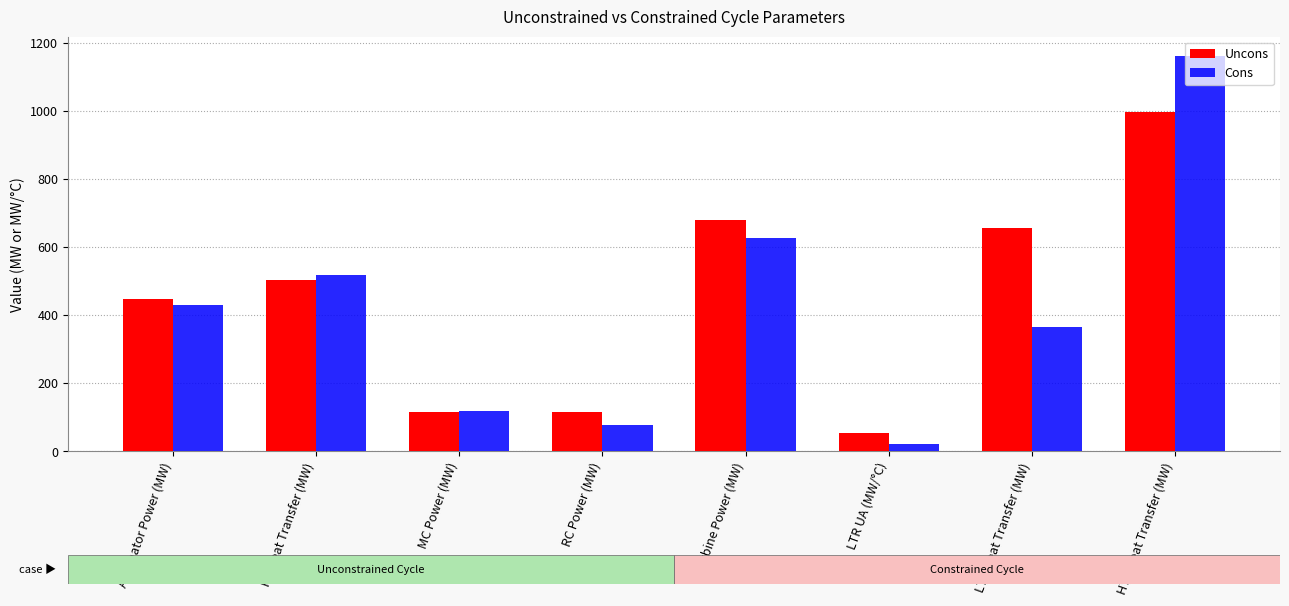

Which series changed the most between PC Heat Transfer (MW) and LTR UA (MW/°C)?

Cons